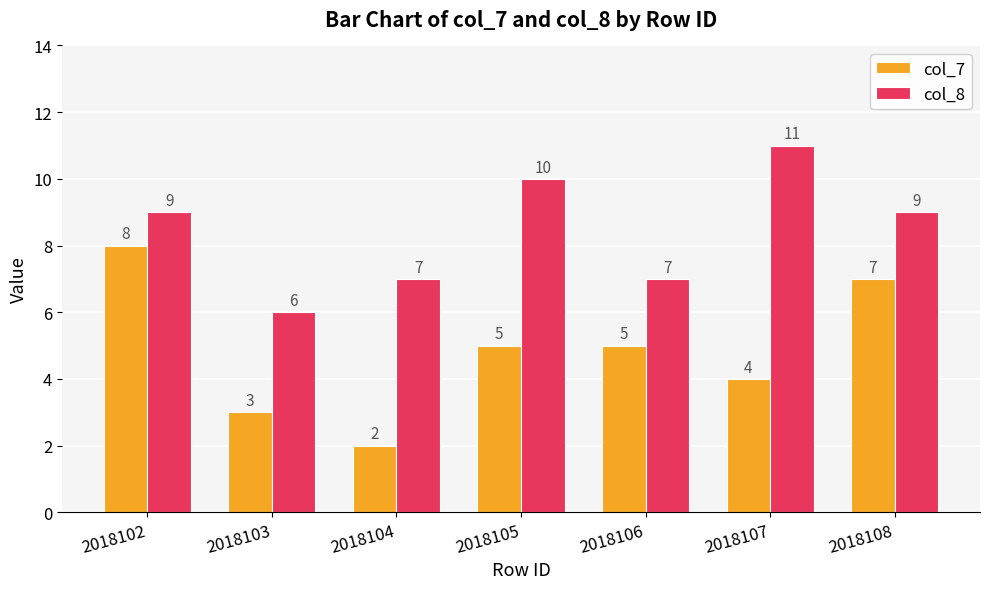

Rank the series at 2018103 from highest to lowest value.

col_8, col_7